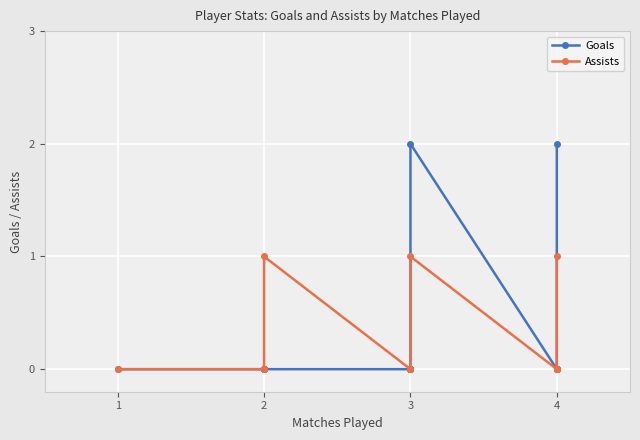

What is the difference between the maximum and minimum values in the Goals series?

2